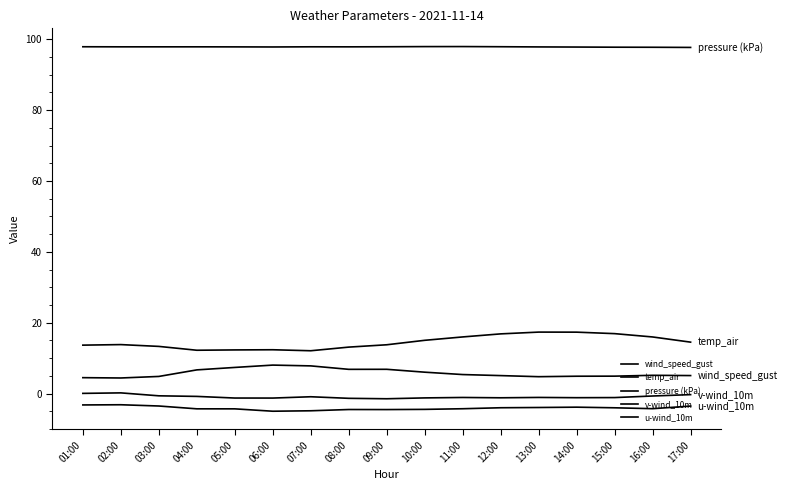

Which category has the highest value across all series?

11:00